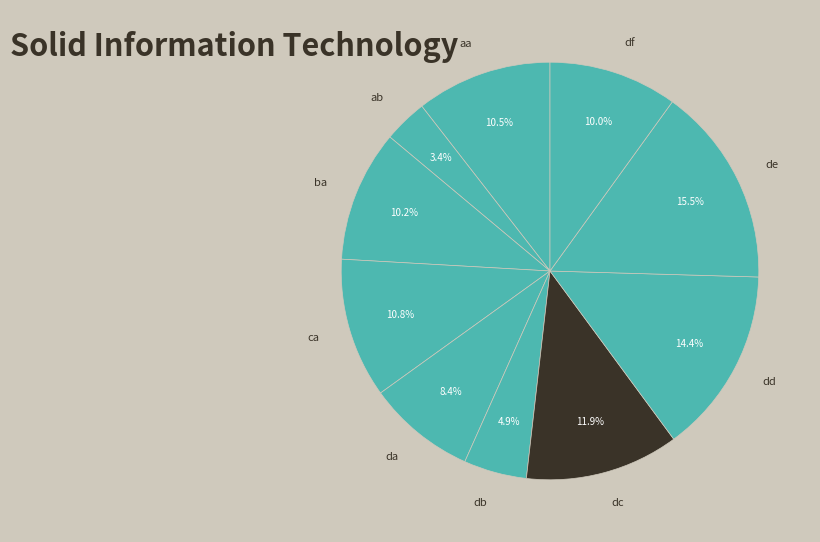

Which slice is the smallest?

ab